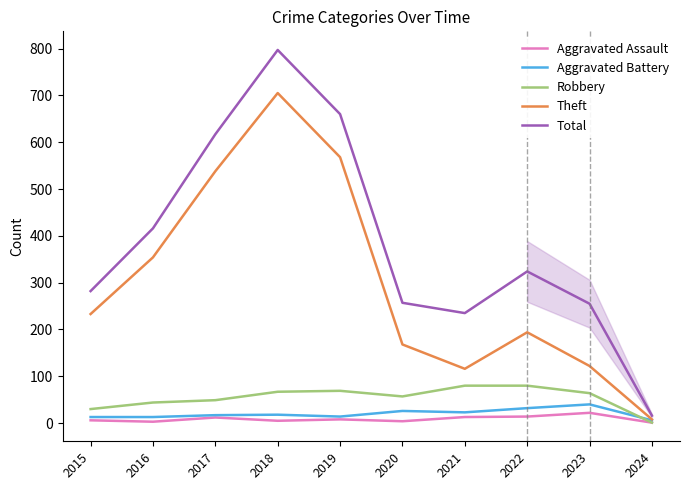

What is the sum of all Theft values?

3006